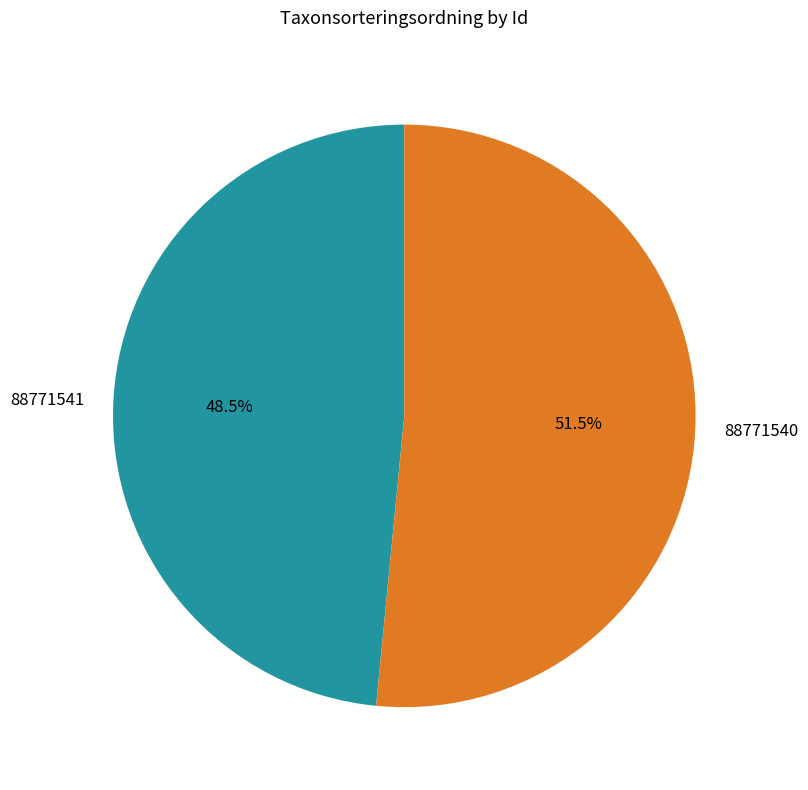

Is 88771541 the majority of the pie?

No